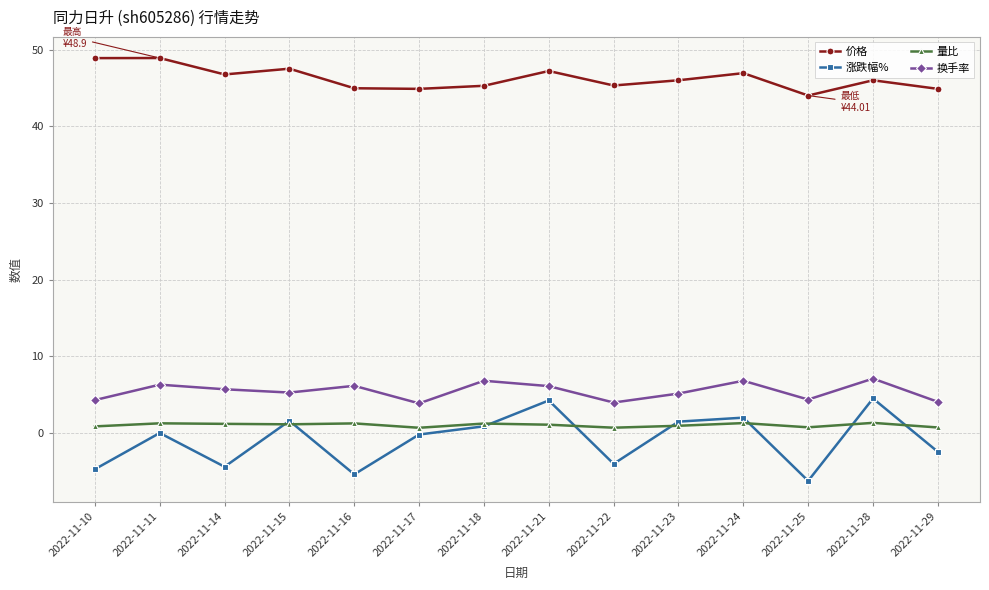

The 换手率 series shows 4.4 at 2022-11-25. True or false?

True